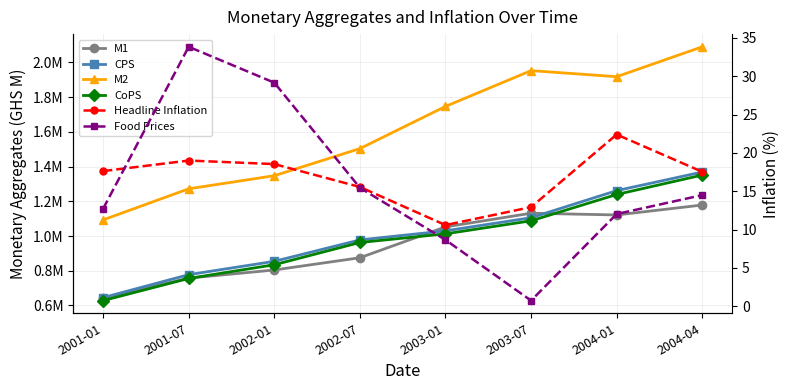

Which series has the largest total across all categories?

M2